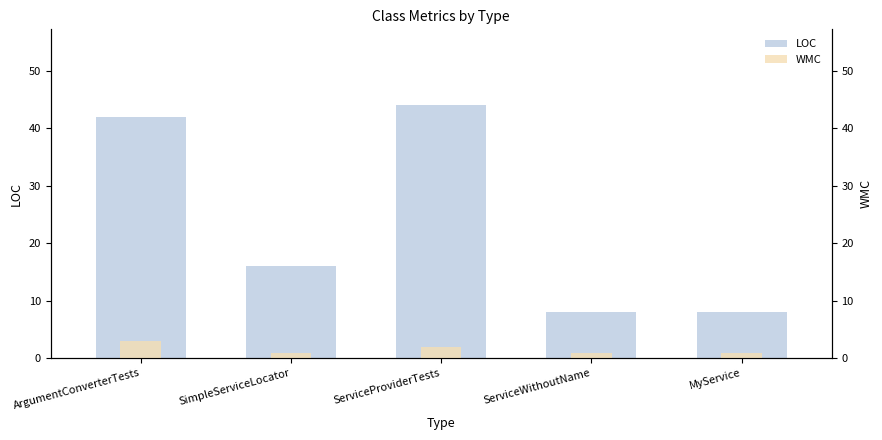

How many groups of bars are there?

5